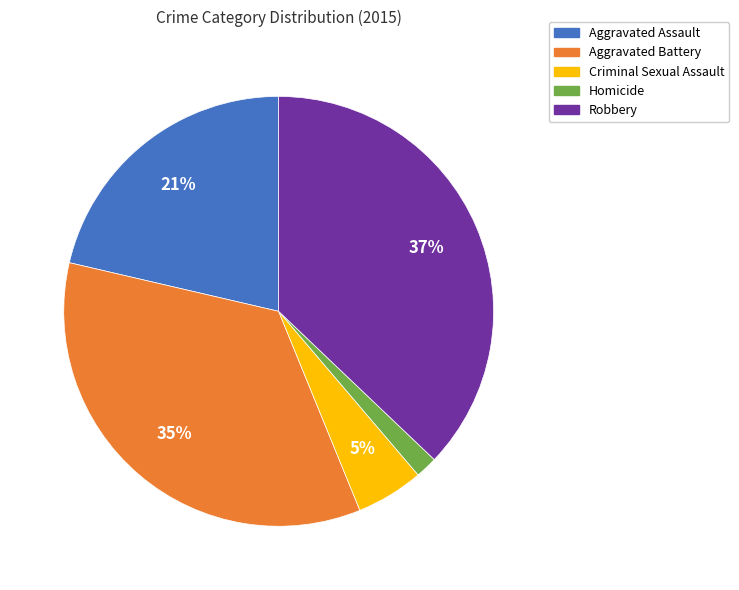

Combined, do Homicide and Robbery account for over 50%?

No